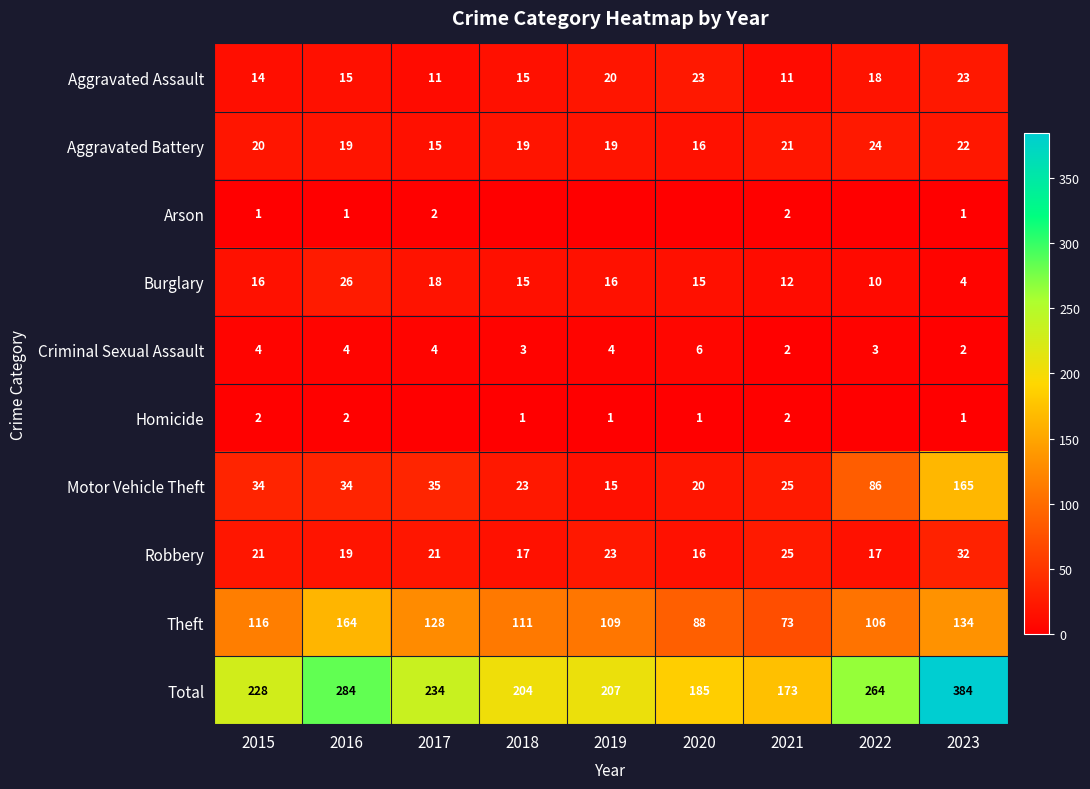

What is the minimum value for Total?

173